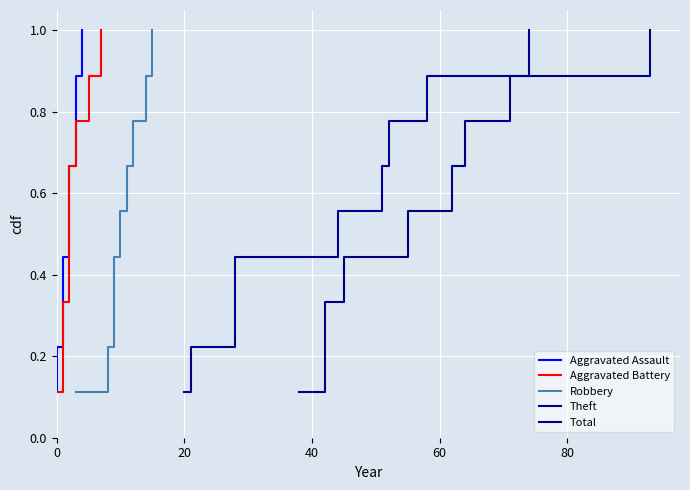

At how many categories does at least one series exceed 0?

9